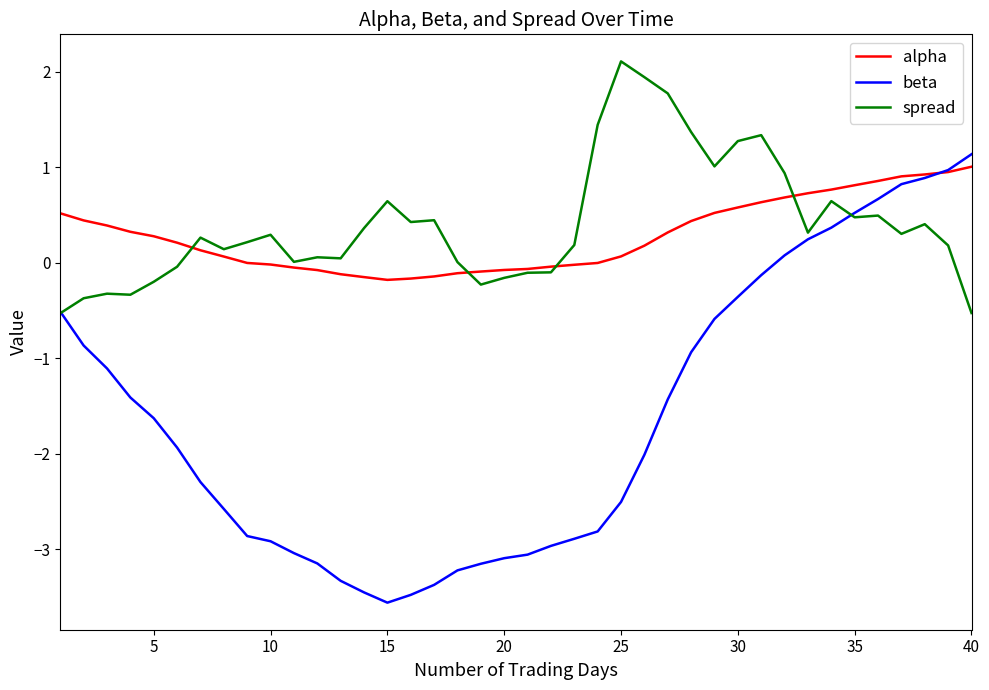

In spread, how many points are higher than both neighbors (excluding endpoints)?

11